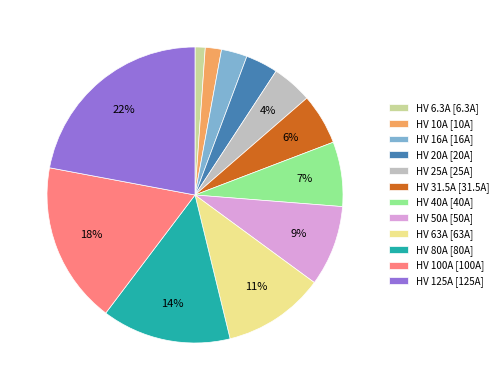

How many segments does this pie chart have?

12